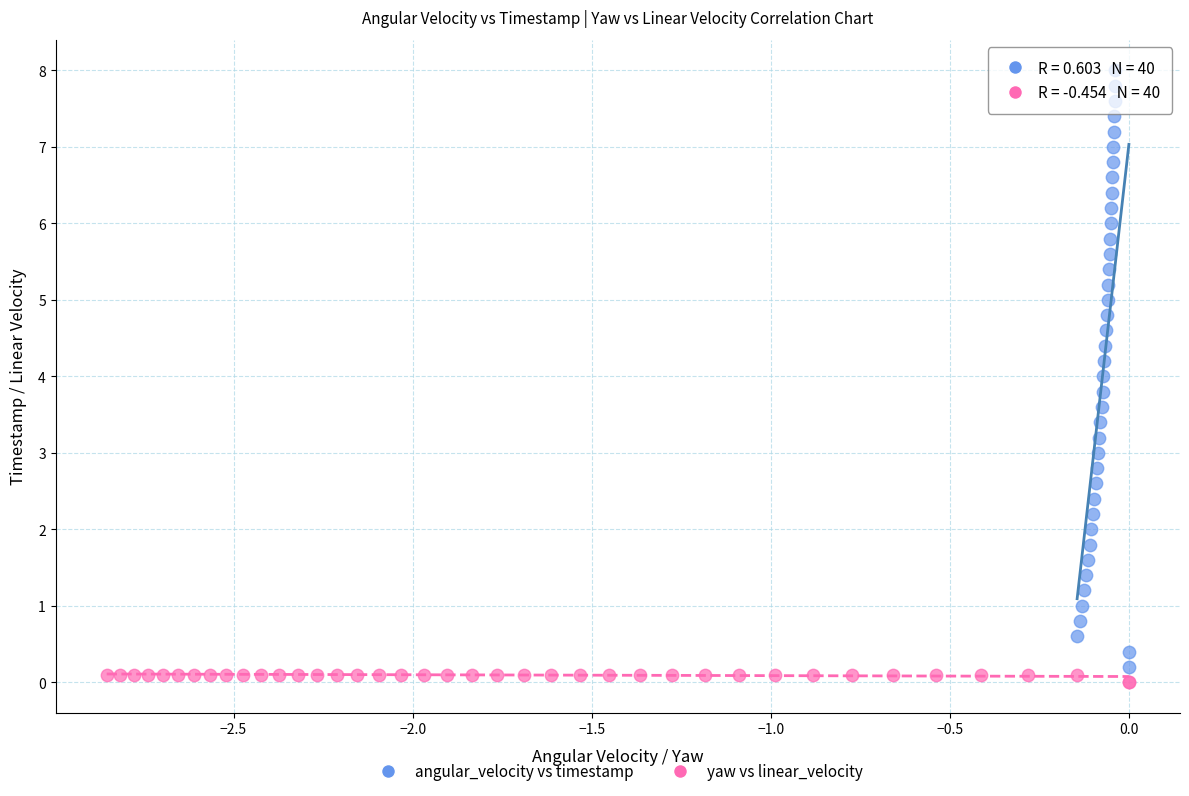

Which series has the widest spread of Y values?

angular_velocity vs timestamp